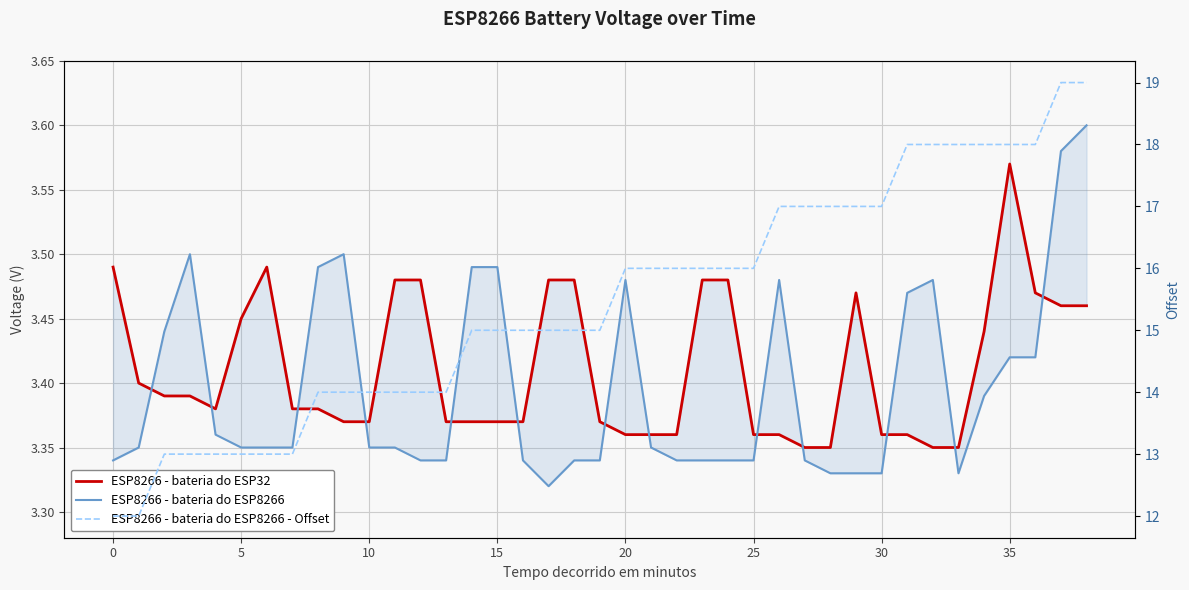

Between 26 and 24, which is larger?

24